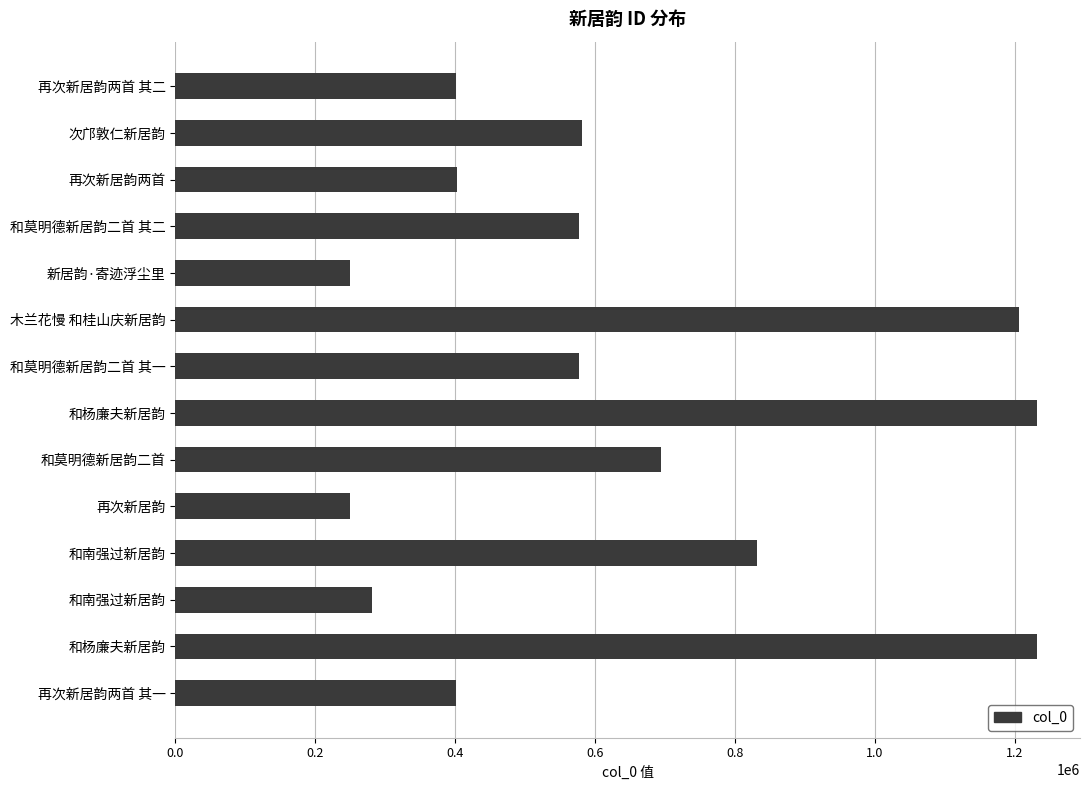

Does the chart contain stacked bars?

No